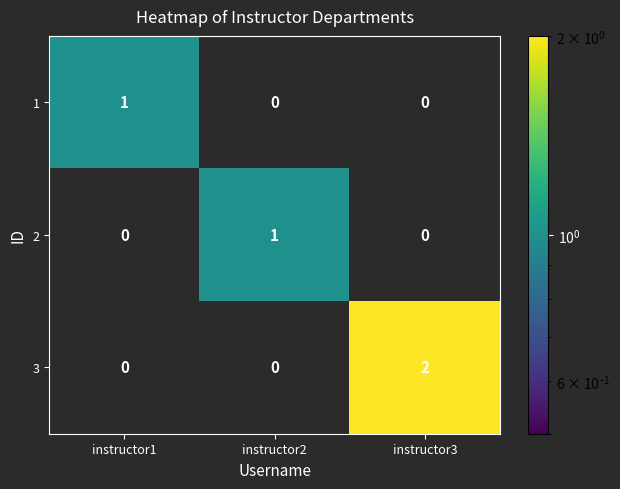

What is the total value across all series at instructor2?

1